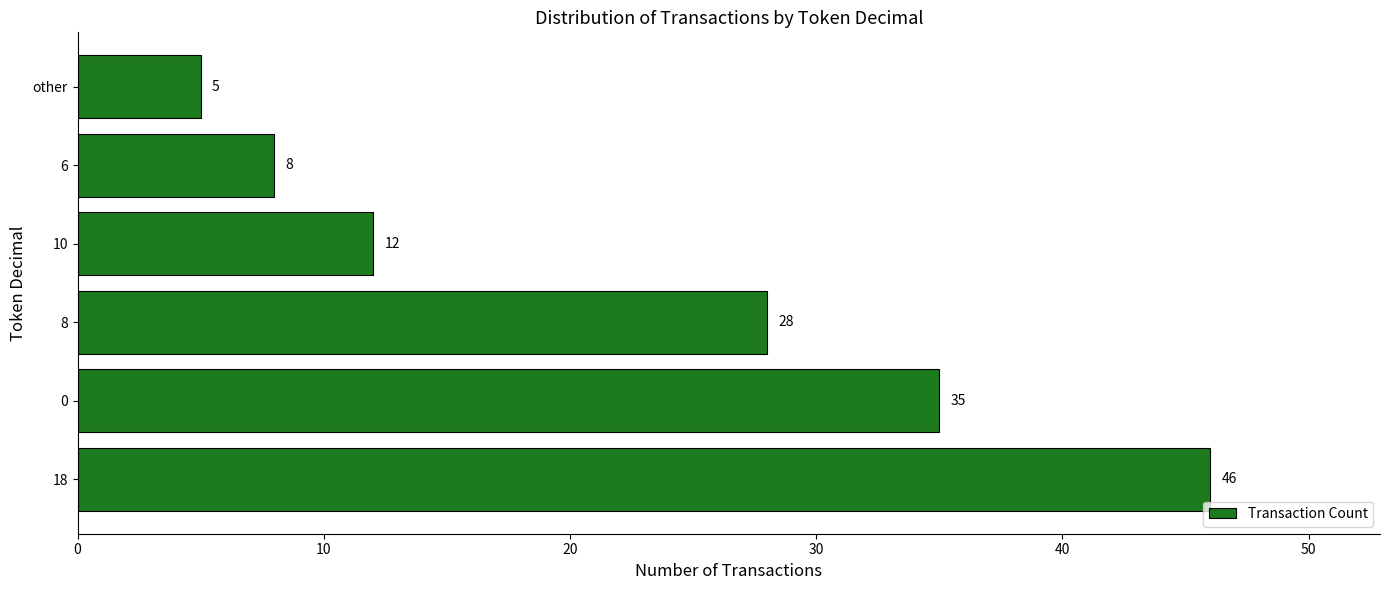

Rank the categories by value from lowest to highest.

other, 6, 10, 8, 0, 18